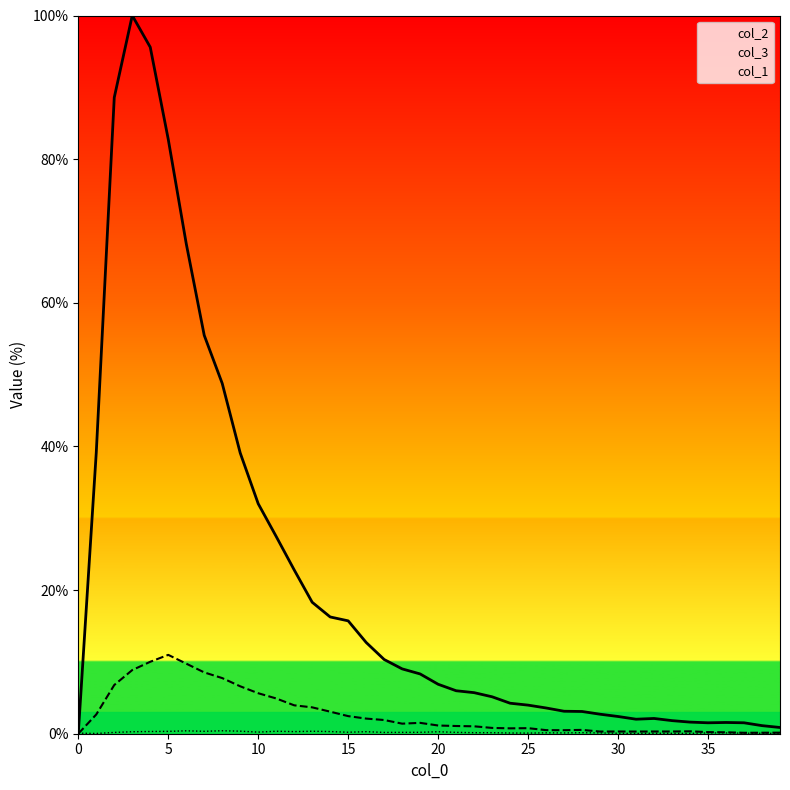

List the labels in order of col_1 value, largest first.

8, 6, 9, 11, 13, 7, 5, 4, 14, 12, 16, 3, 20, 10, 15, 19, 18, 21, 2, 17, 22, 23, 28, 26, 27, 29, 35, 36, 24, 25, 0, 37, 30, 32, 33, 38, 34, 31, 39, 1